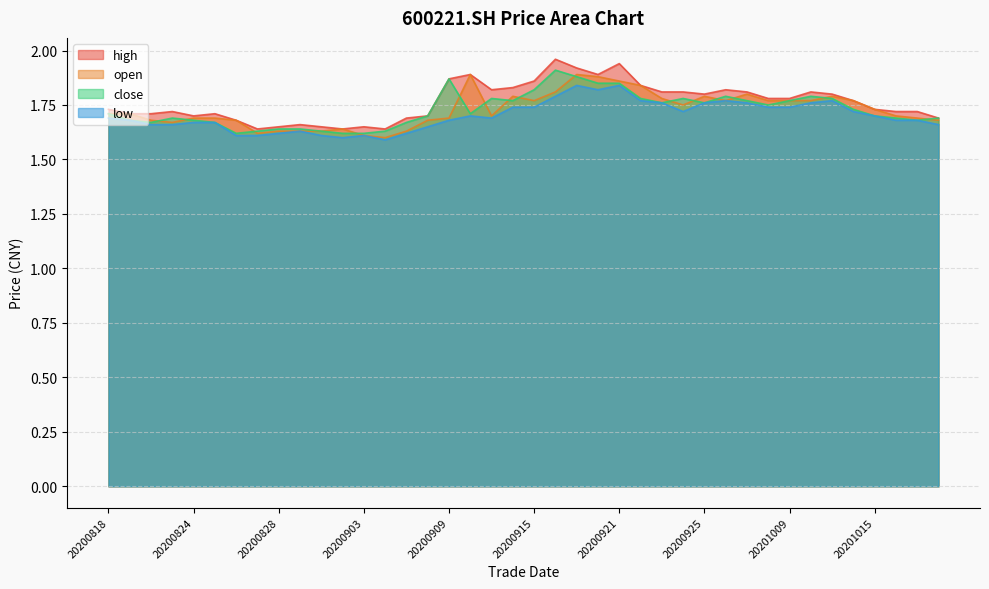

What is the maximum value for high?

2.0